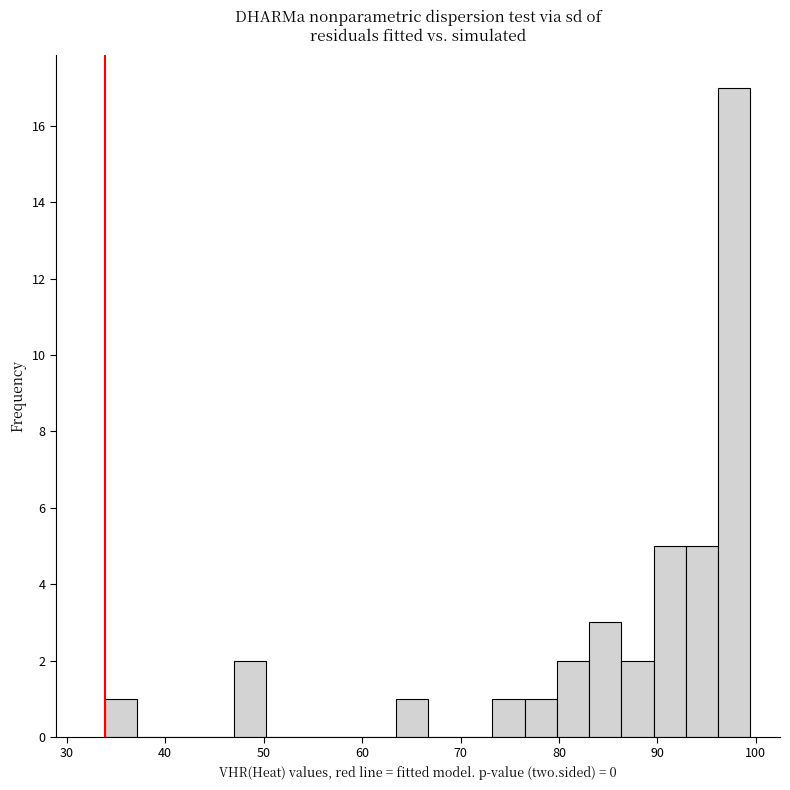

Around what value on the x-axis is the tallest bar? Give the approximate position of its centre, as read against the axis.

98